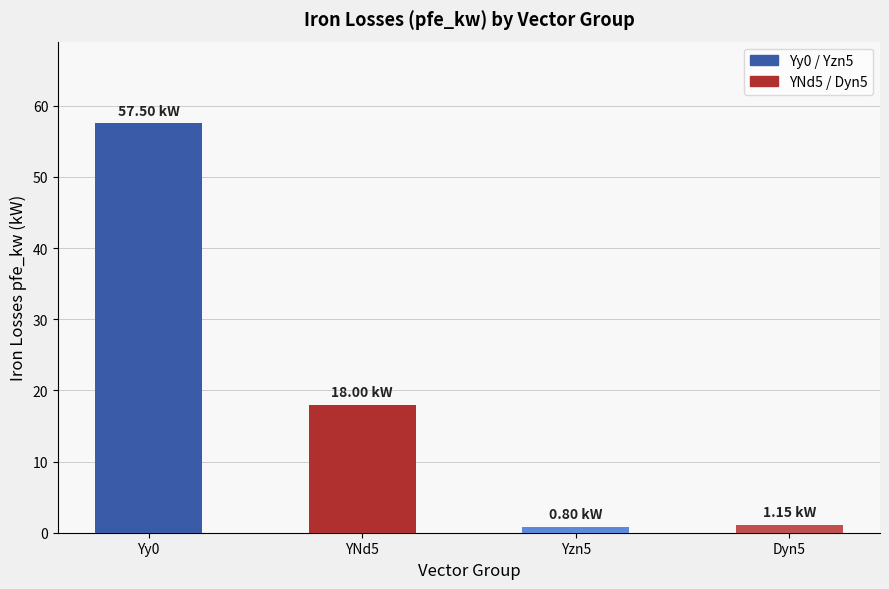

What is the greatest value displayed?

57.5